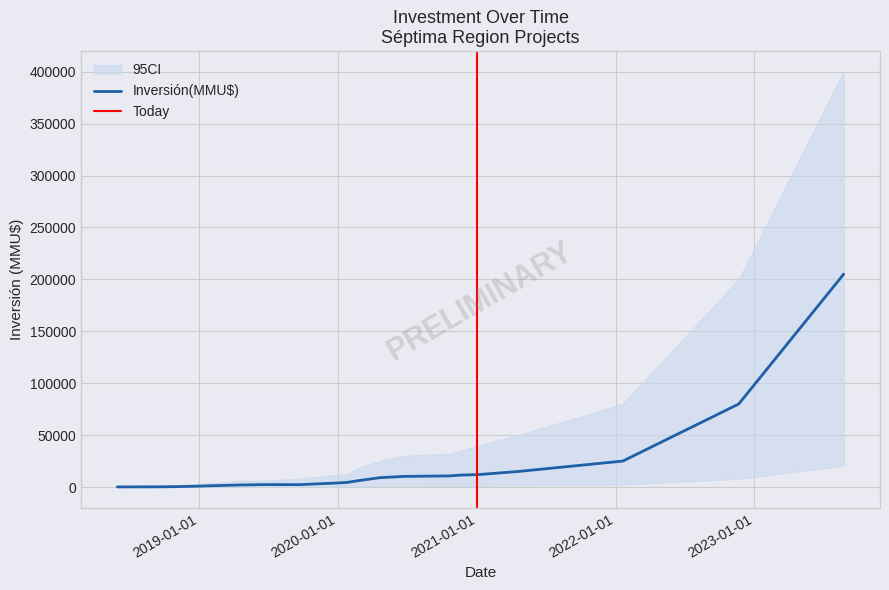

What is the label of the 18th point from the left?

2023-08-24